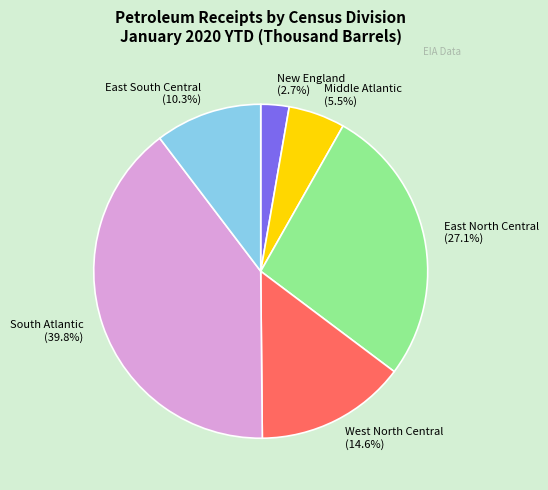

Count the number of slices in the pie.

6